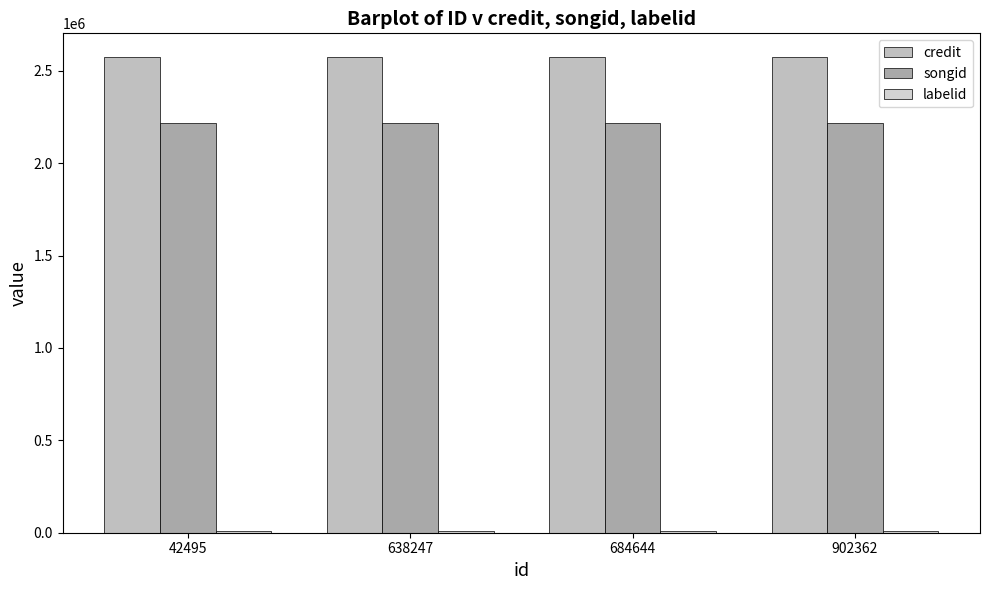

True or false: labelid has a value of 10473 at 684644.

True